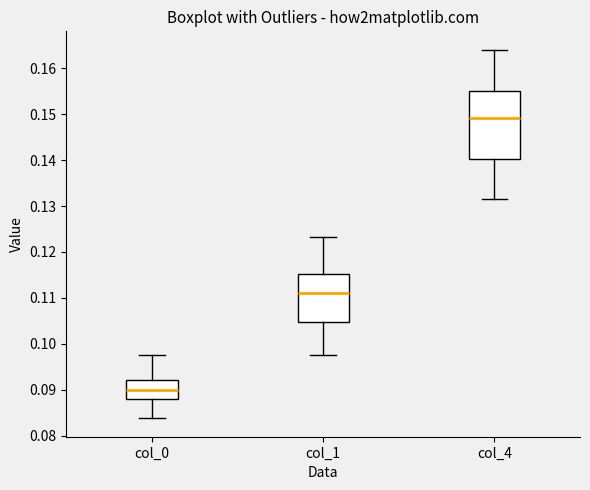

Which box is the tallest, from its lower edge to its upper edge?

col_4